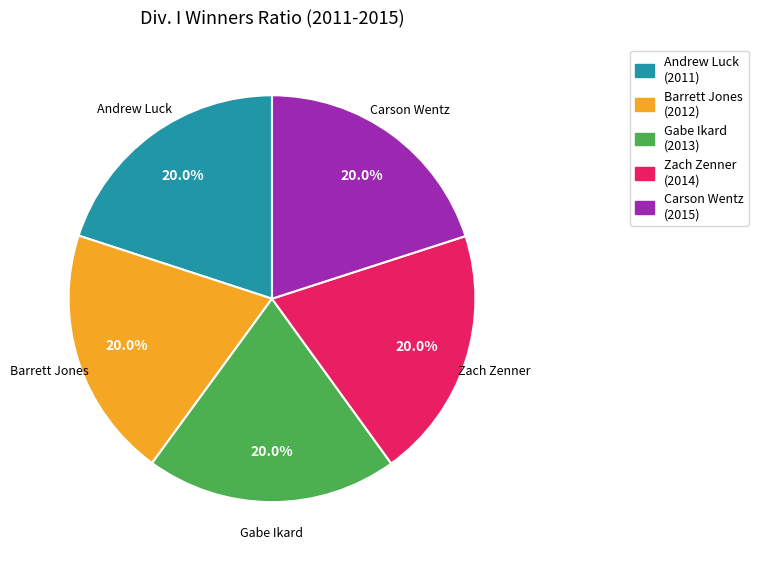

To the nearest percent, what percentage of the pie is Barrett Jones?

20%